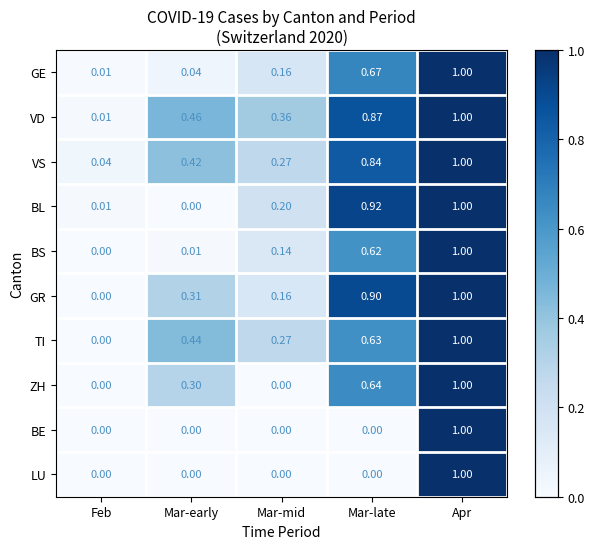

Which label corresponds to the largest value in the chart?

Apr